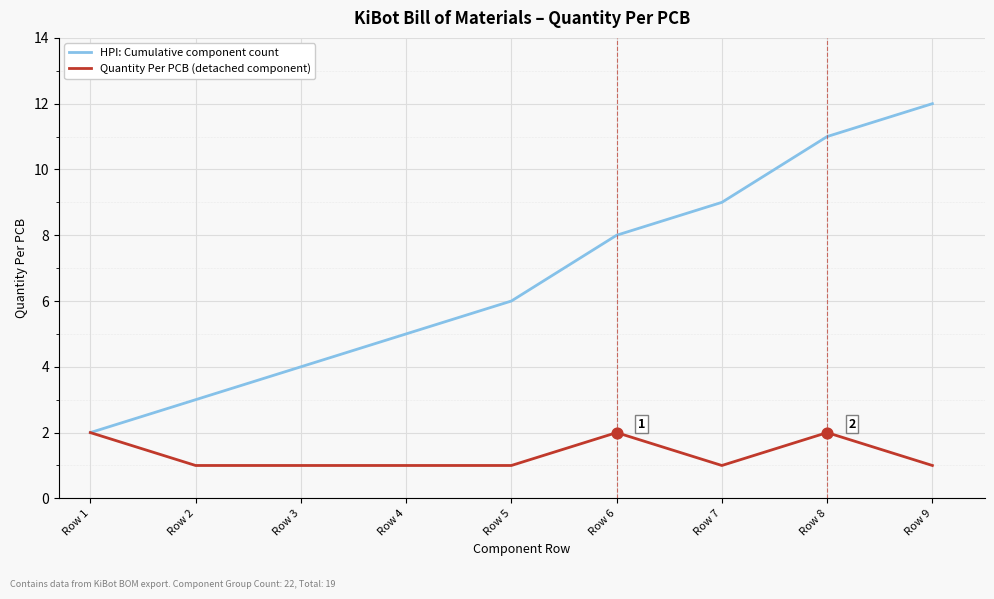

What is the total value across all series at Row 8?

13